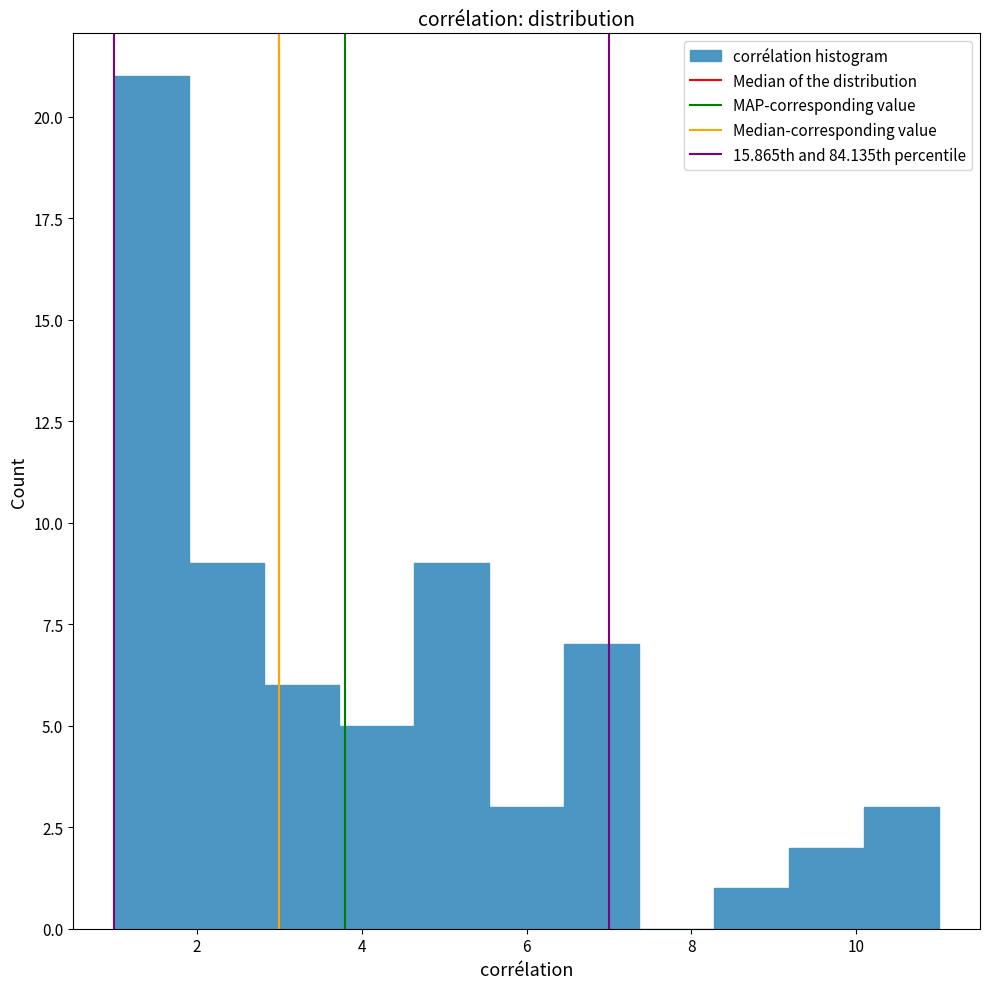

How tall is the bar that spans 1.0 to 2.0 on the x-axis? Neither the bar edges nor the heights are printed on the chart, so give them approximately, as read against the axes.

21